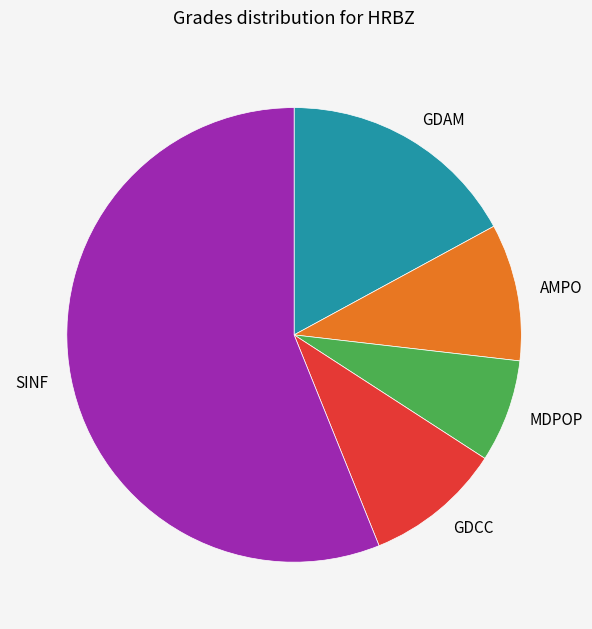

Is there a majority slice in this chart?

Yes